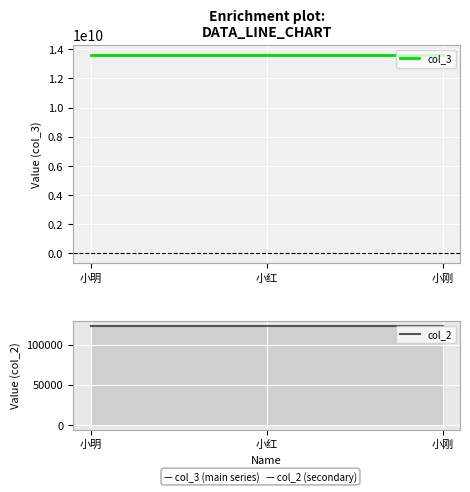

Where does the col_3 series first go above 13612342357?

小刚